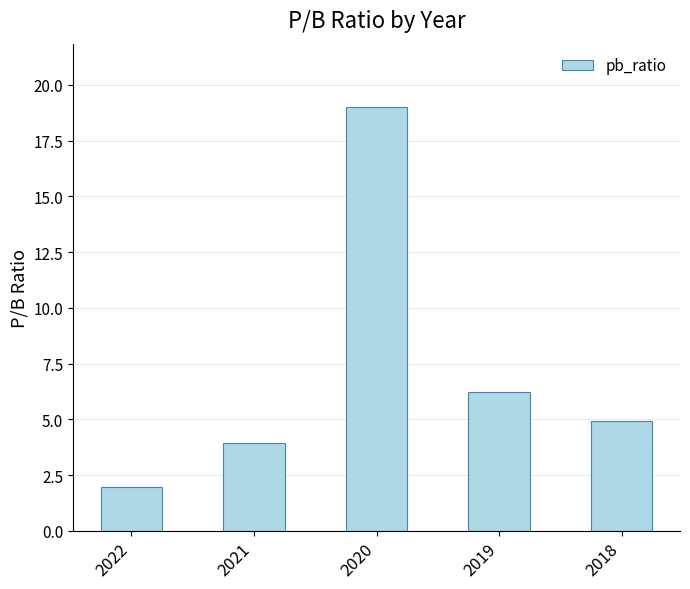

How many series are shown in this chart?

1